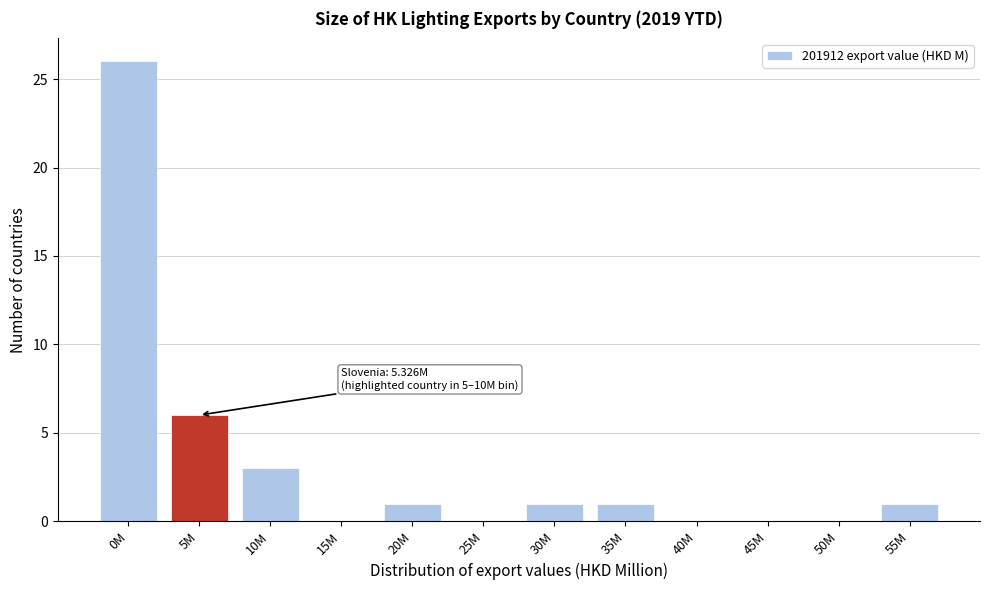

Reading left to right, transcribe all the data shown in this chart.

0M=26	5M=6	10M=3	15M=0	20M=1	25M=0	30M=1	35M=1	40M=0	45M=0	50M=0	55M=1